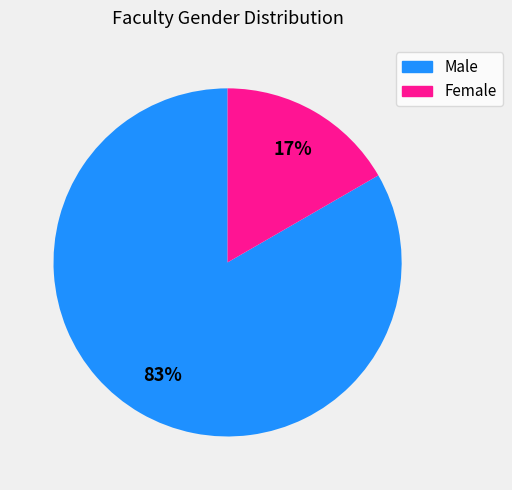

Which slice is the largest?

Male